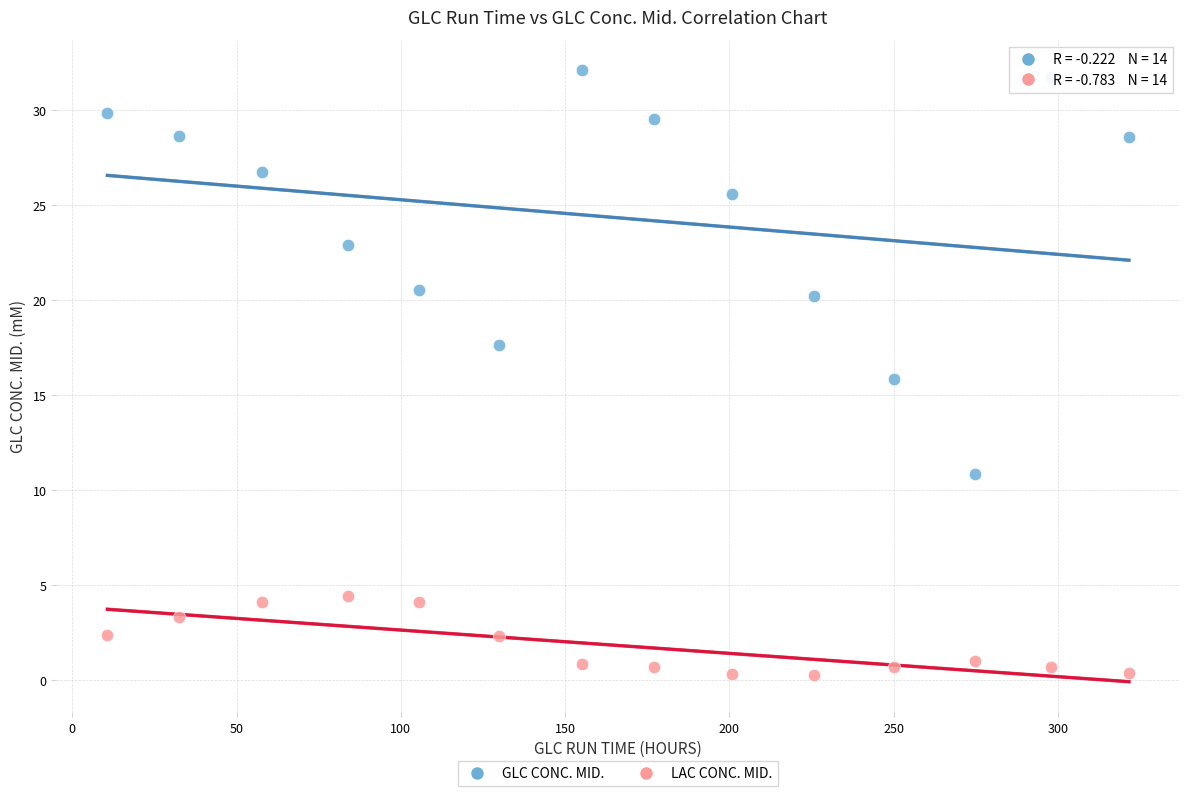

Across all data points, what is the range of X values (max minus min)?

310.9